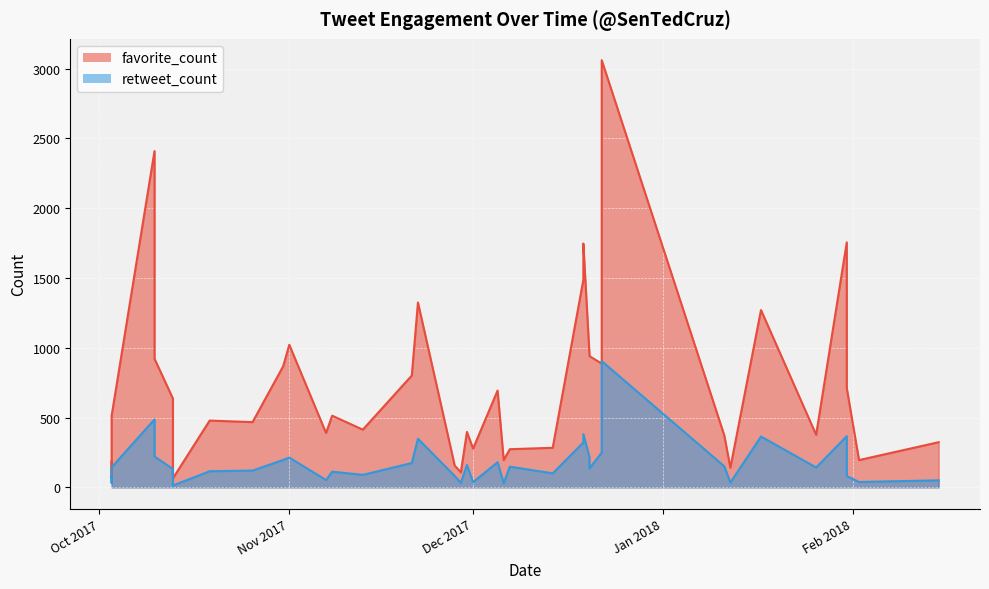

At which label is favorite_count closest to 1562?

2017-12-19